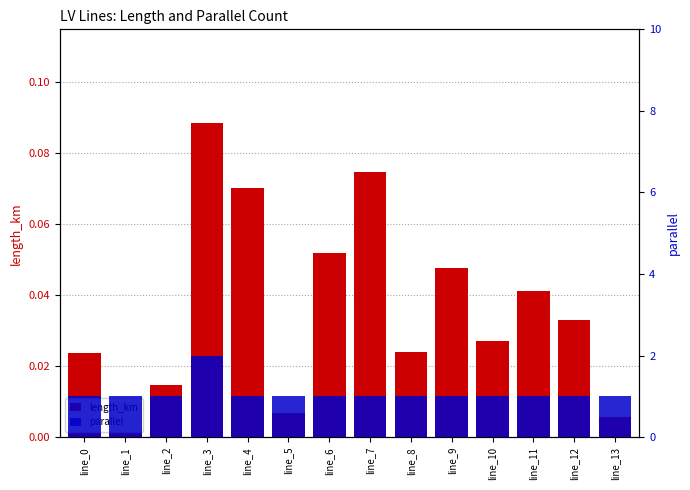

Which category has the highest value across all series?

line_3